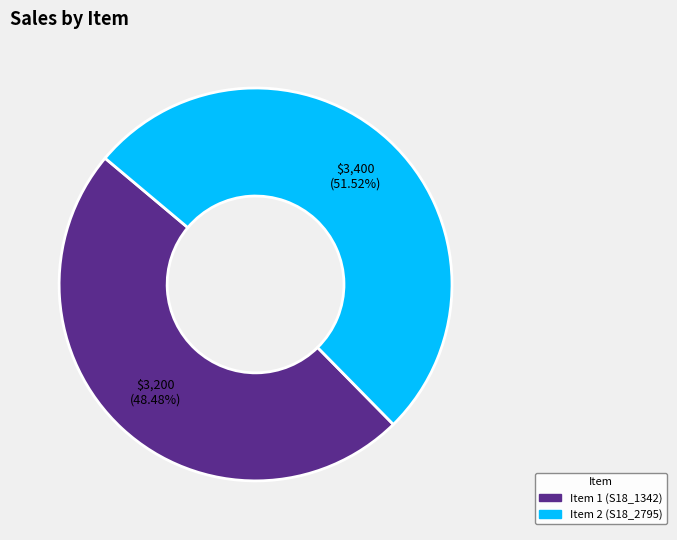

What is the largest slice in the pie chart?

Item 2 (S18_2795)